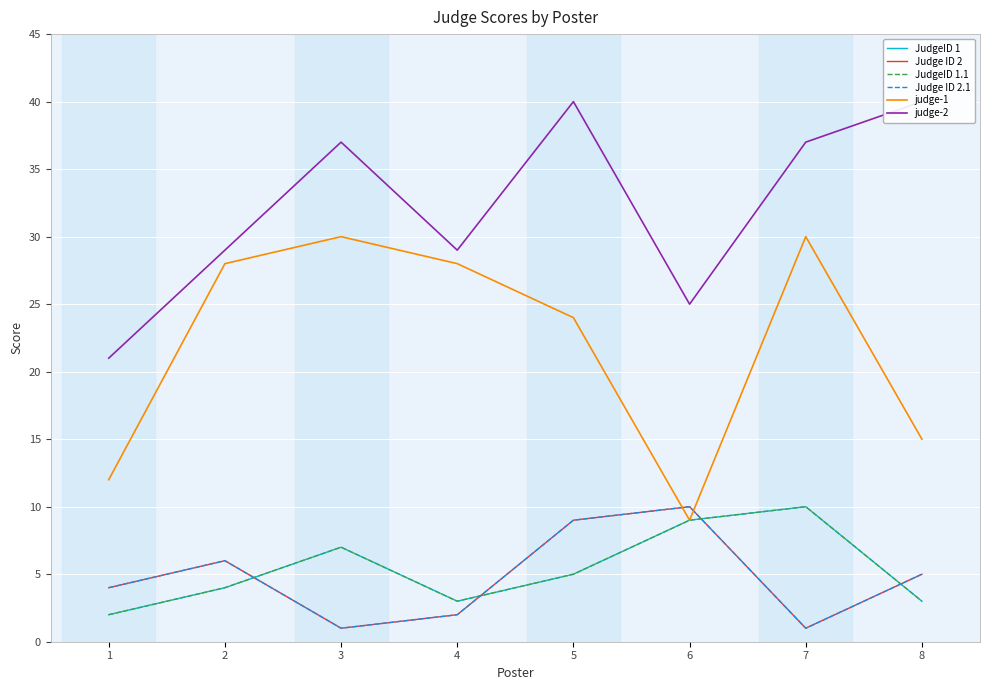

Between 5 and 4, which is larger?

5